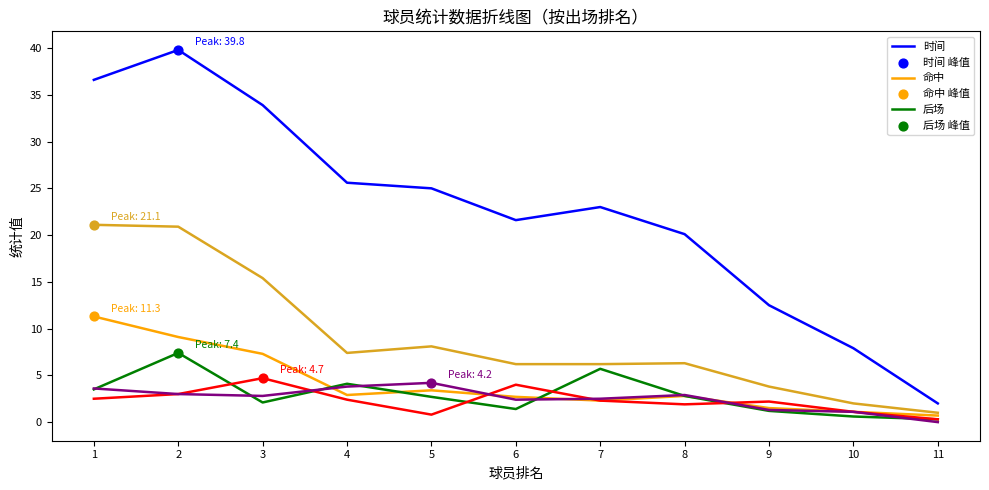

What is the spread (max minus min) of values at 9?

11.3